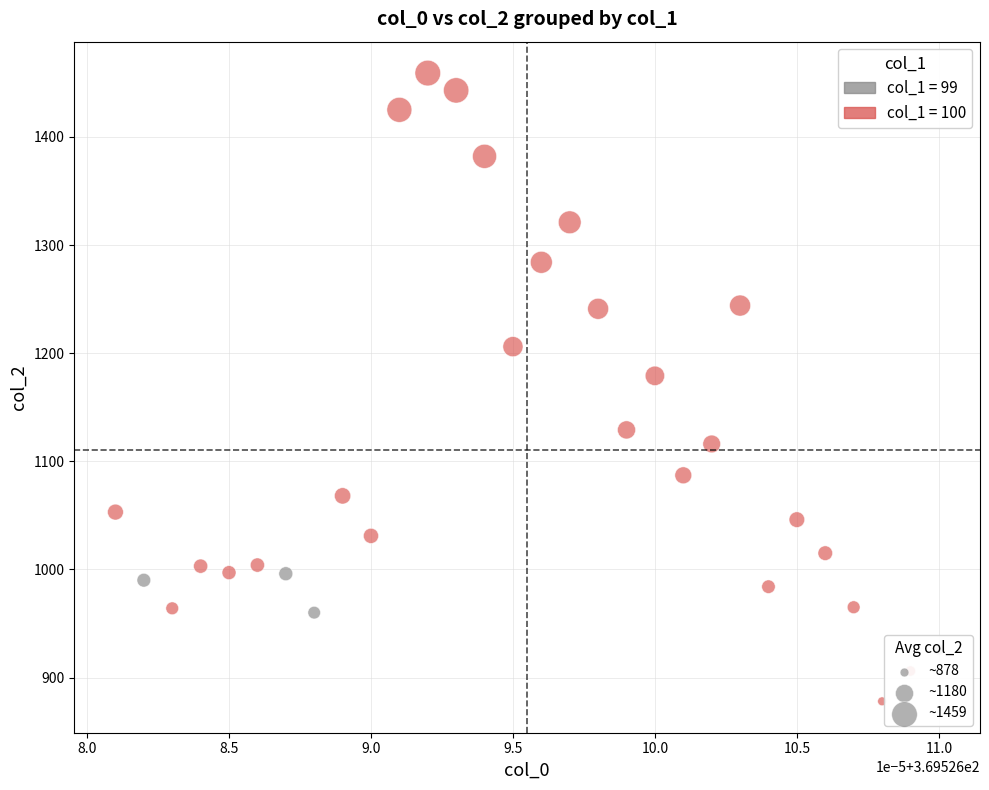

Which series reaches the minimum Y coordinate?

col_1 = 100